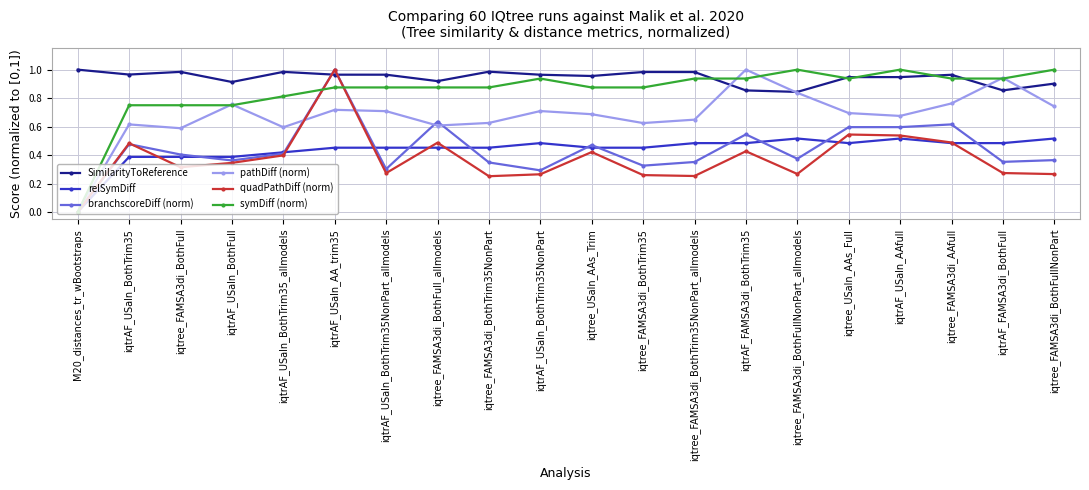

Which series has the largest total across all categories?

SimilarityToReference